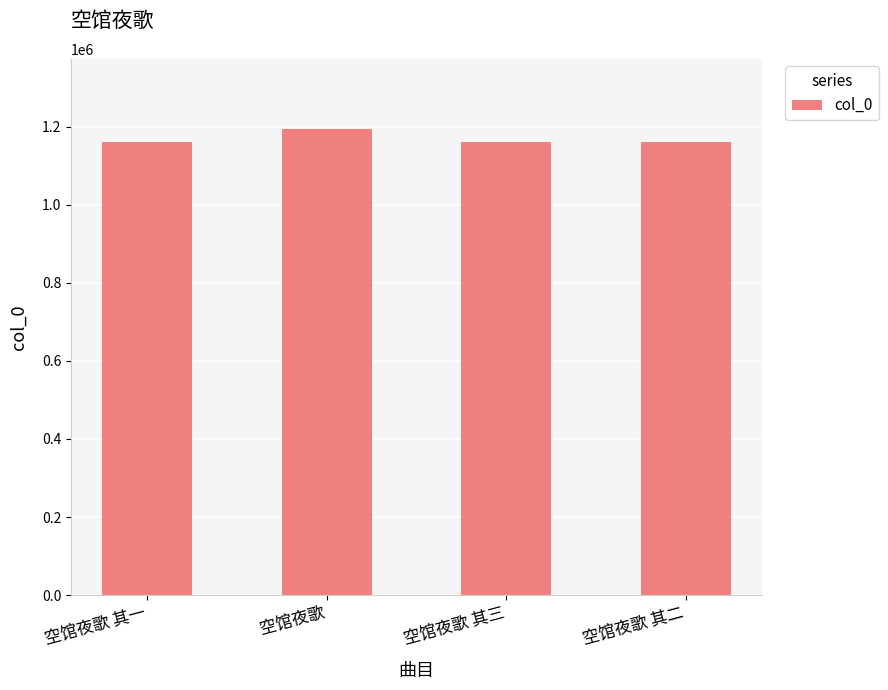

What is the sum of all values?

4677056